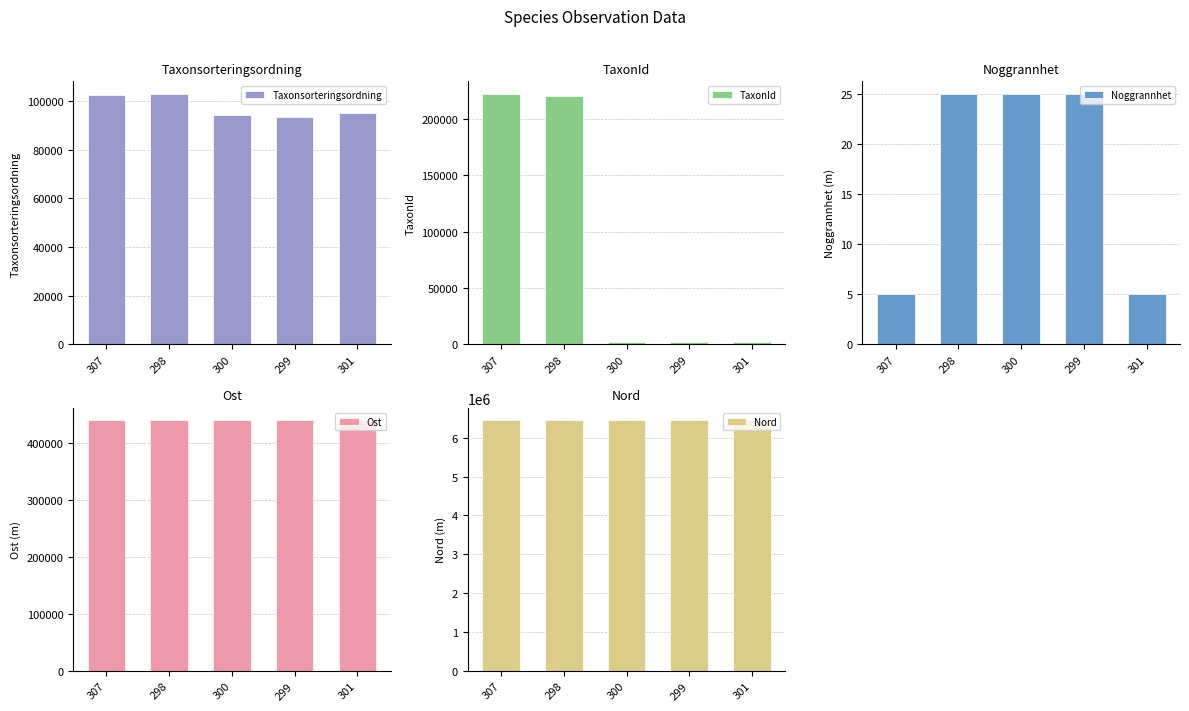

What is the maximum value shown in the chart?

6447765